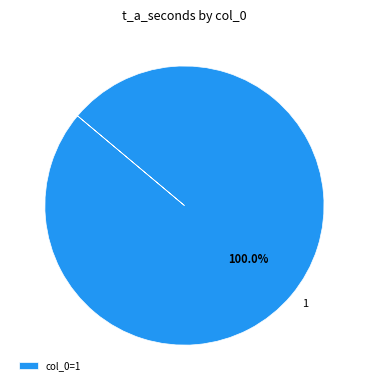

Is it true that 1 is 89% of the pie?

False